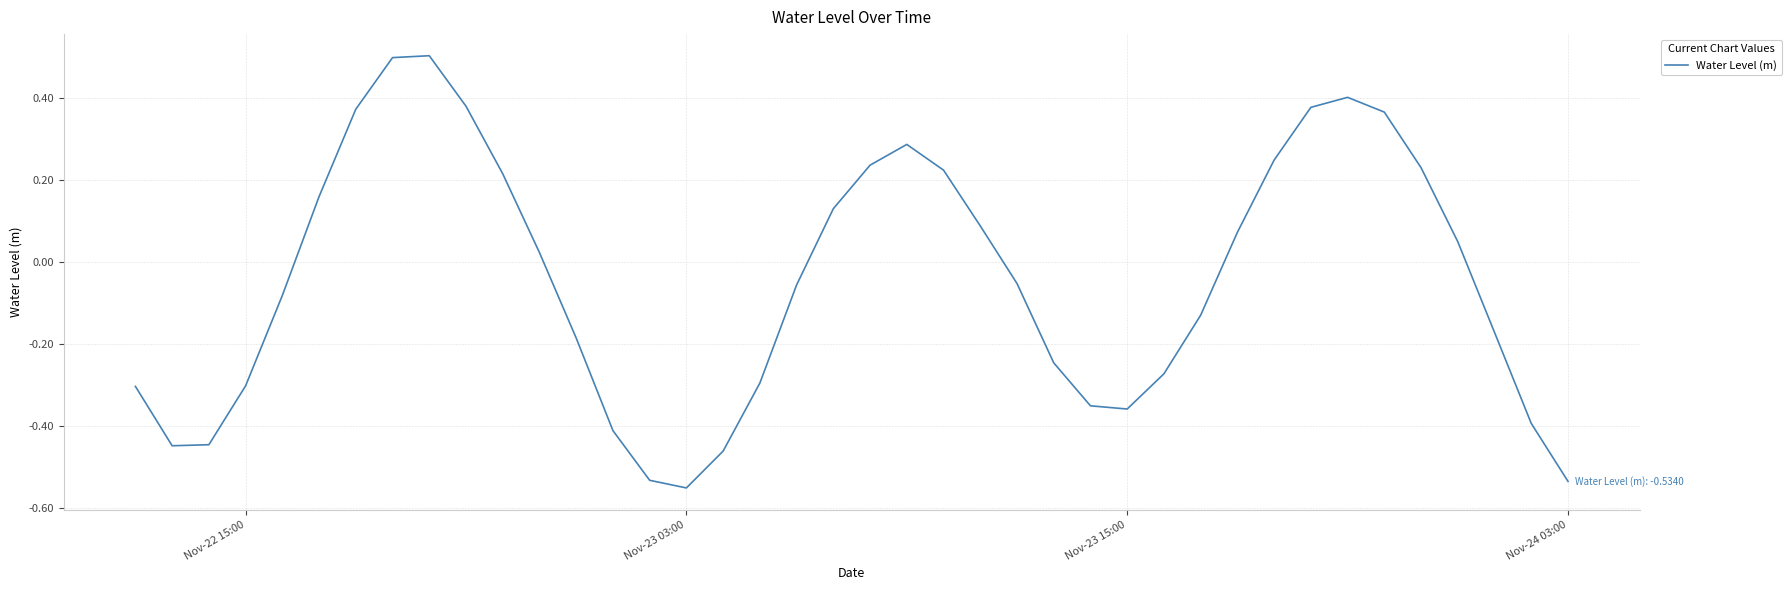

What is the maximum value shown in the chart?

0.5